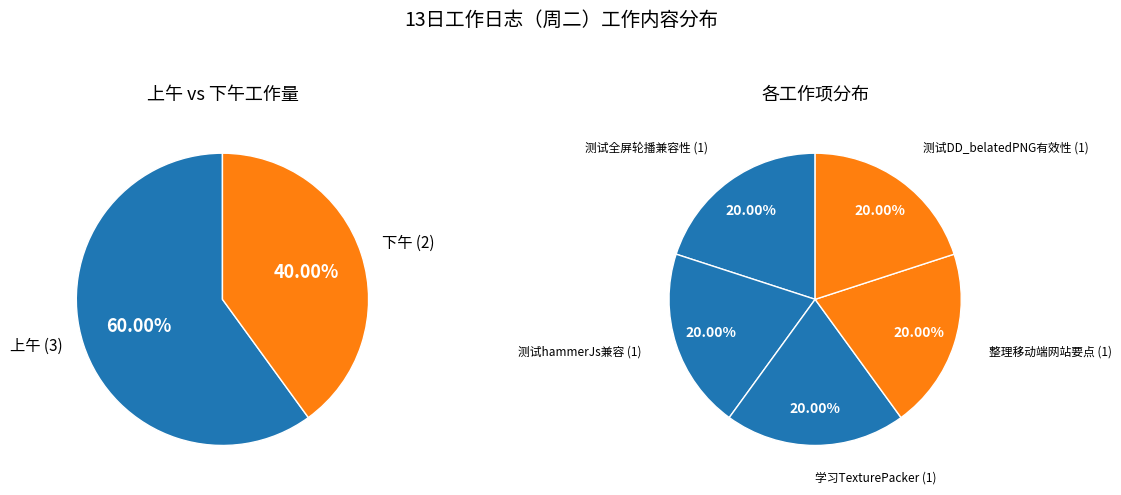

True or false: 下午 accounts for 40% of the total.

True